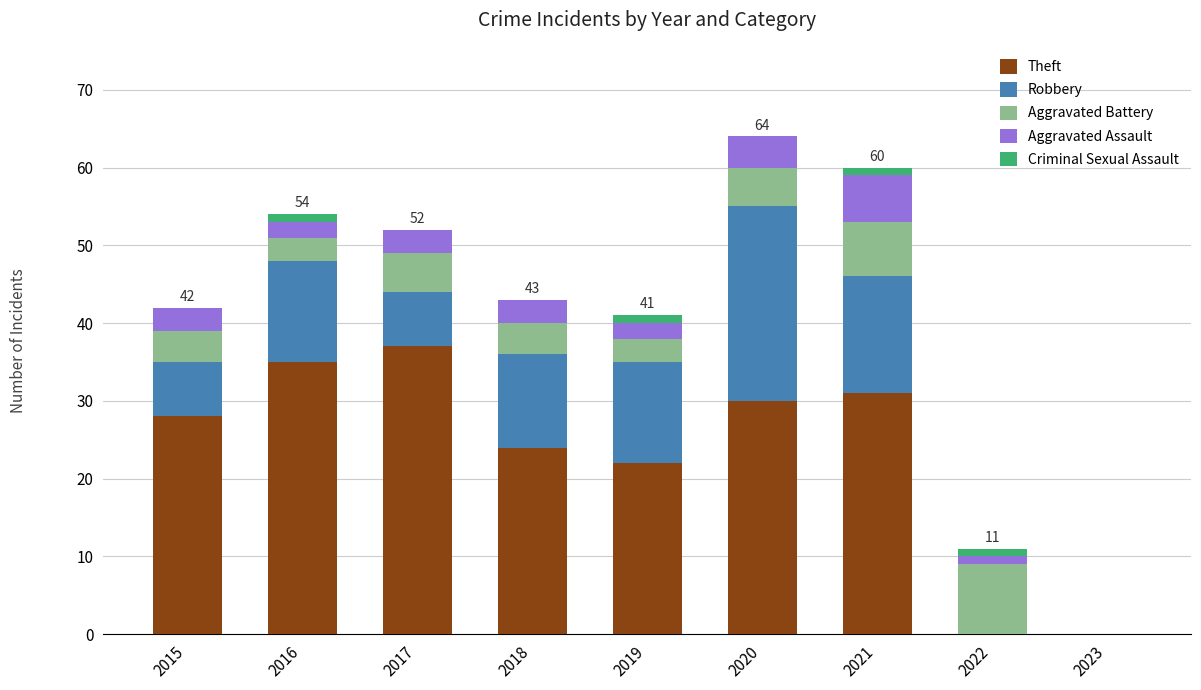

What is the maximum value for Theft?

37